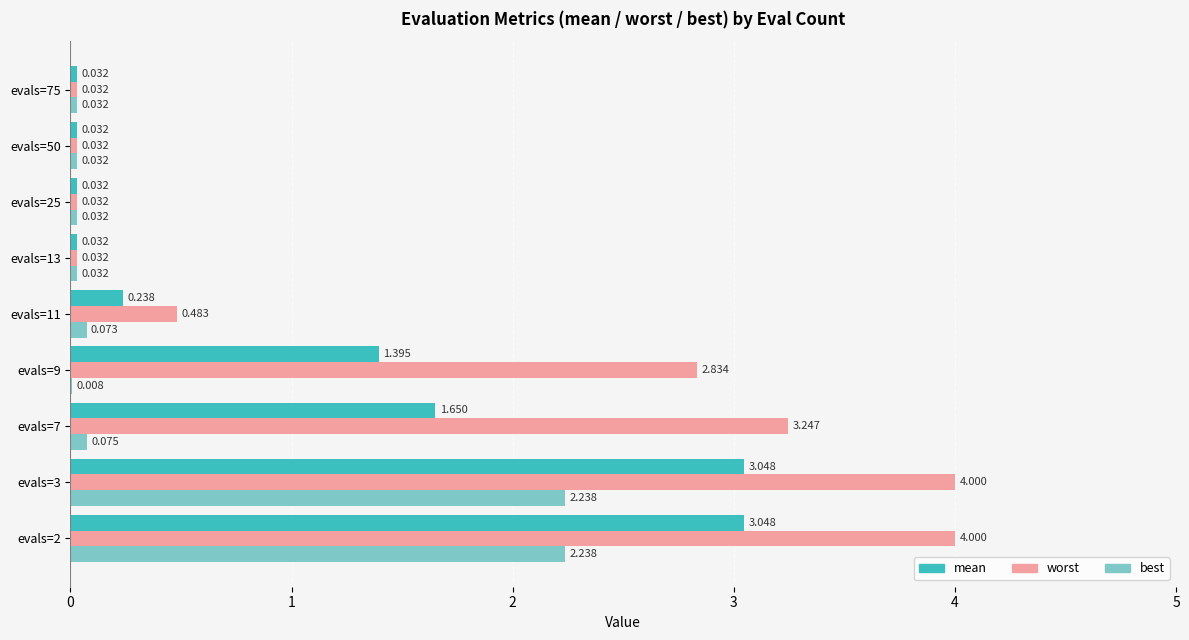

Which series has the largest total across all categories?

worst